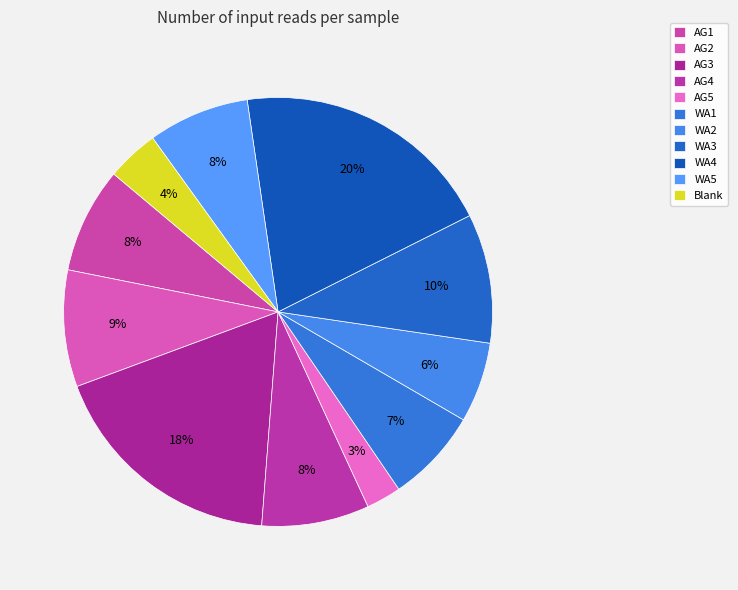

Rank the categories by value from highest to lowest.

WA4, AG3, WA3, AG2, AG4, AG1, WA5, WA1, WA2, Blank, AG5